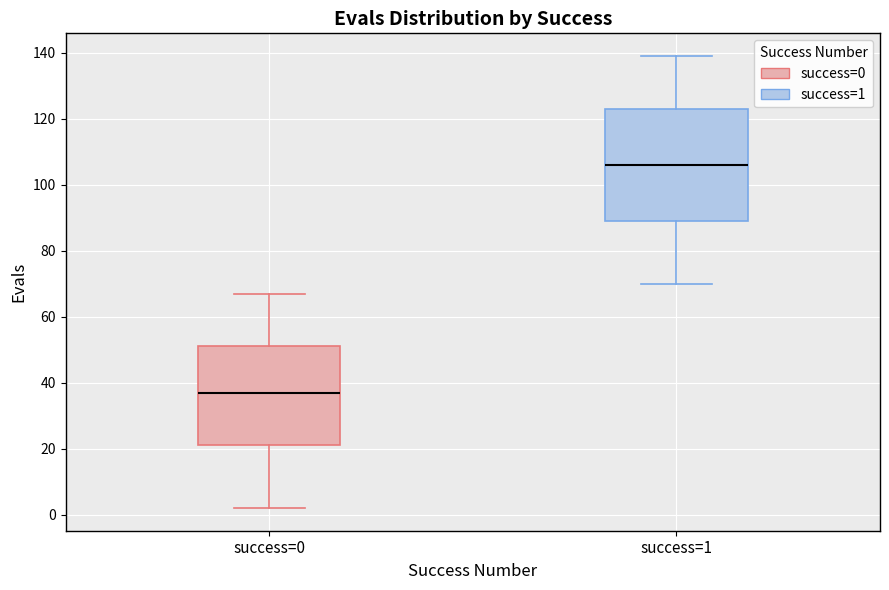

Comparing the boxes themselves (not the whiskers), which one is the tallest?

success=1